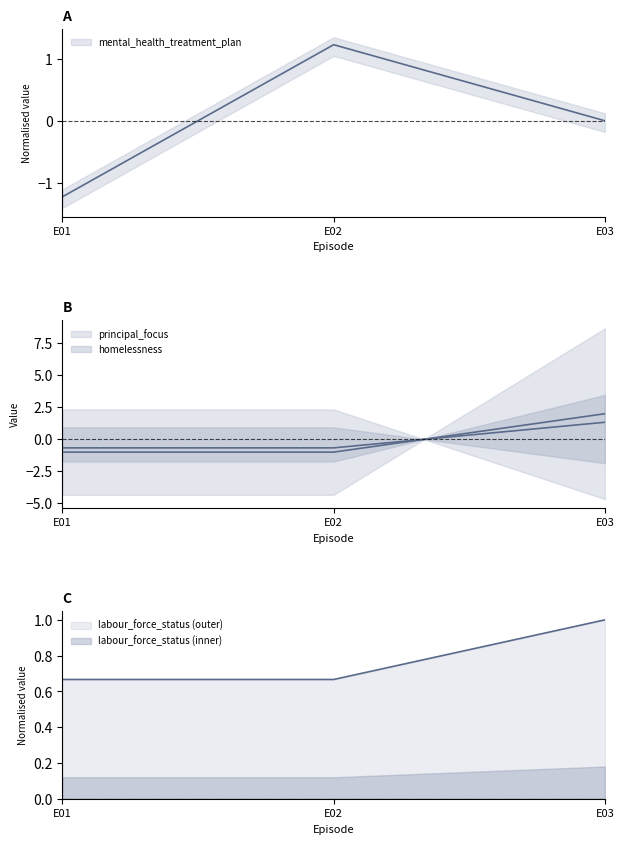

What is the spread (max minus min) of values at E02?

2.2